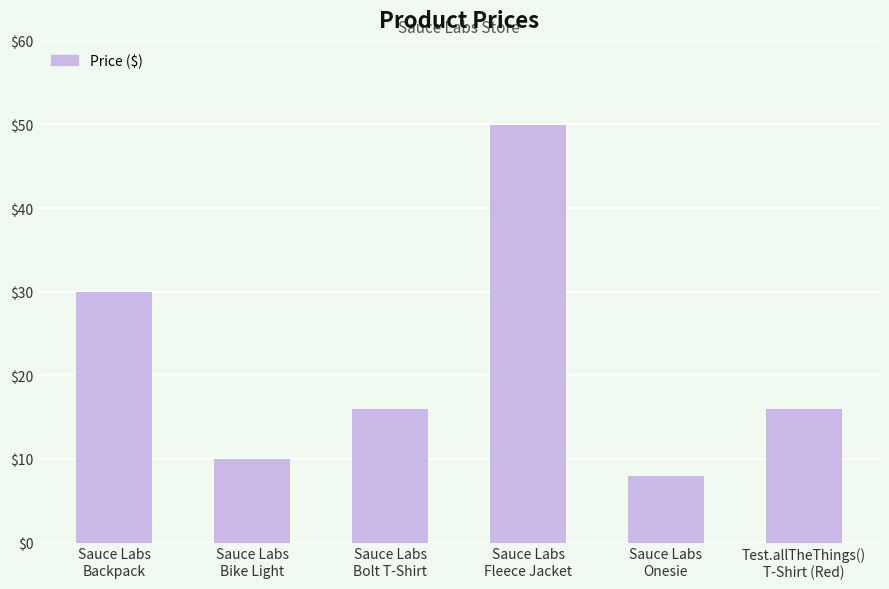

How many bars are there in total?

6